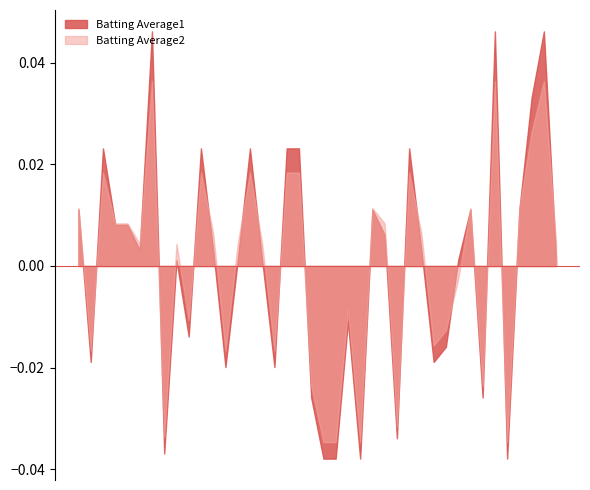

Between 2010-07-18 and 2010-07-30, which series saw the biggest shift?

Batting Average1